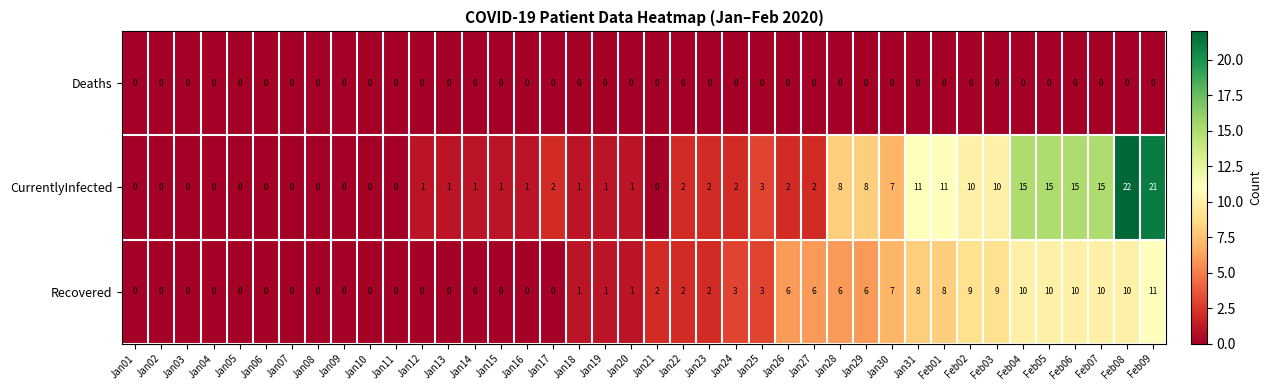

True or false: CurrentlyInfected has a value of 13 at Jan30.

False